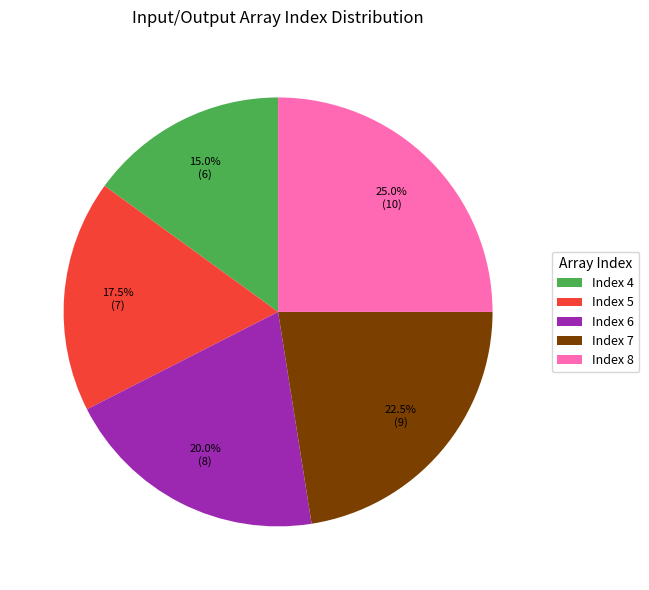

Which slice is the largest?

Index 8